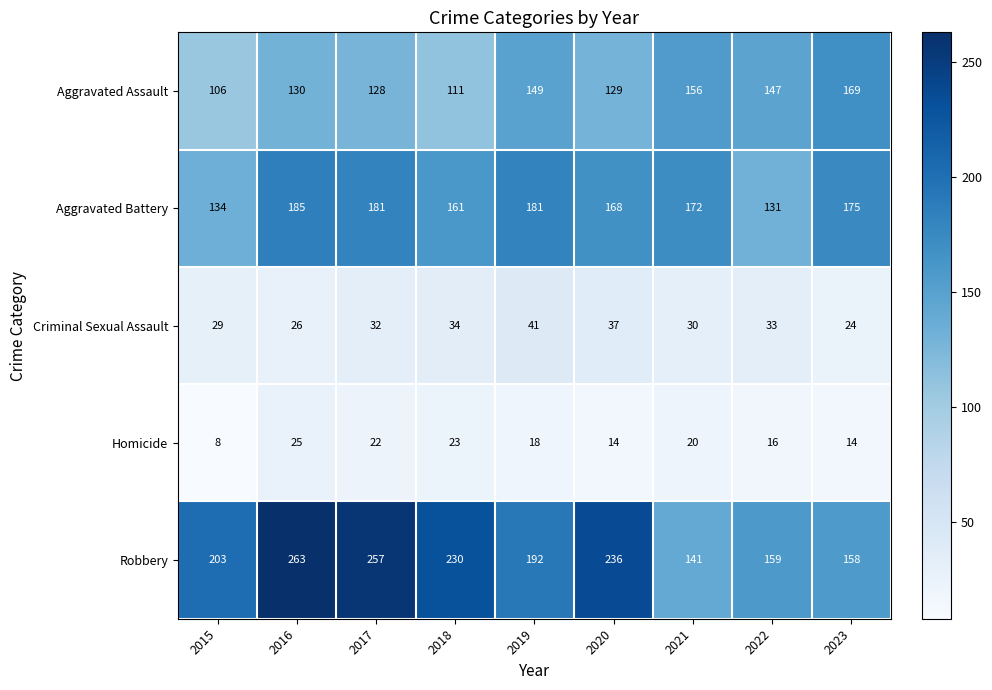

At how many categories does at least one series exceed 109?

9